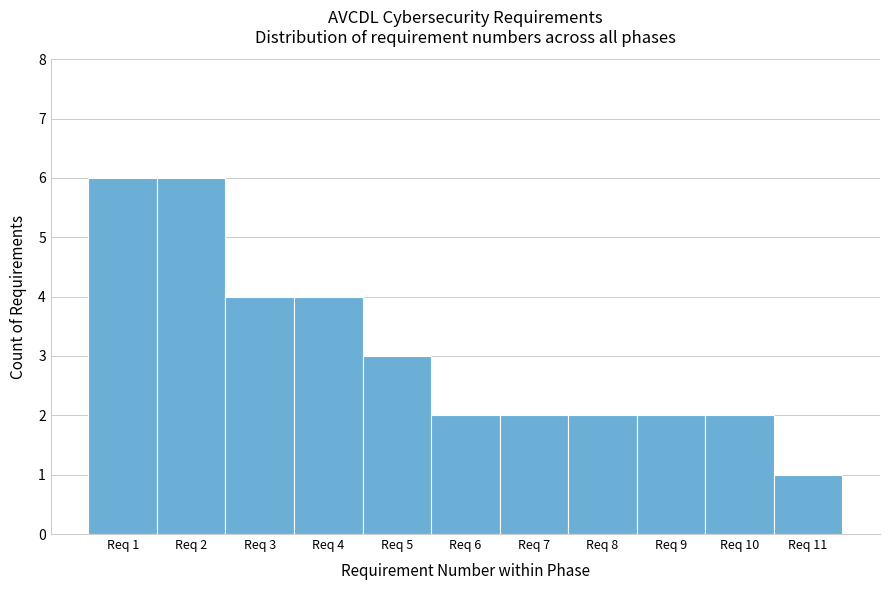

Reading left to right, list every bar in this chart as the range it spans on the x-axis followed by its height. The values are not printed on the chart, so give them approximately, as read against the axis.

0.5 to 1.5: 6
1.5 to 2.5: 6
2.5 to 3.5: 4
3.5 to 4.5: 4
4.5 to 5.5: 3
5.5 to 6.5: 2
6.5 to 7.5: 2
7.5 to 8.5: 2
8.5 to 9.5: 2
9.5 to 10.5: 2
10.5 to 11.5: 1